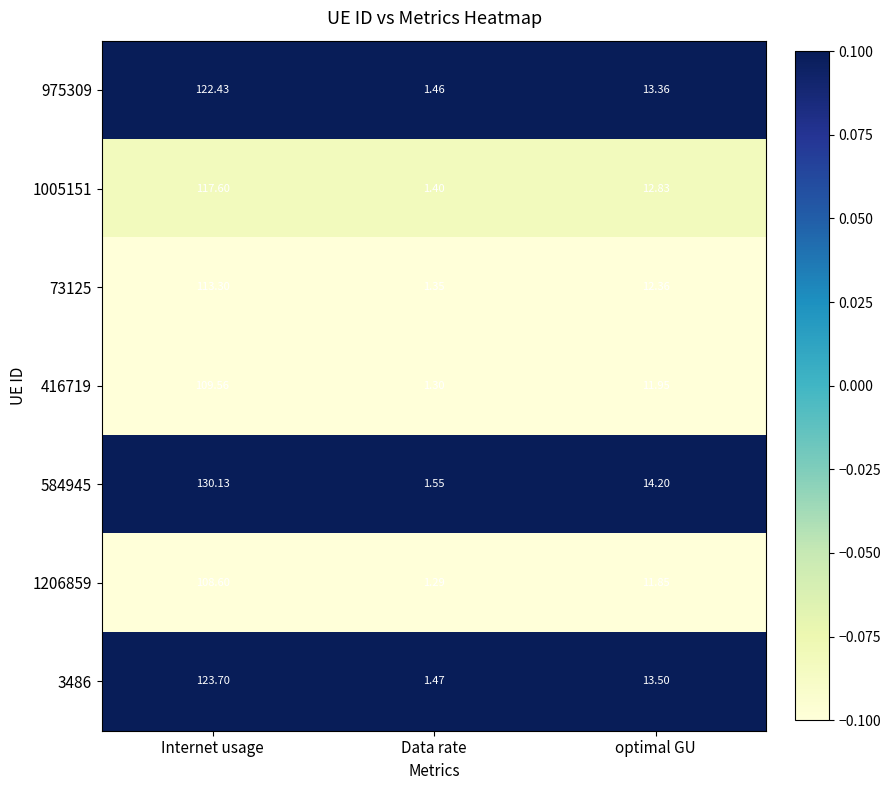

Which category has the lowest value across all series?

Data rate